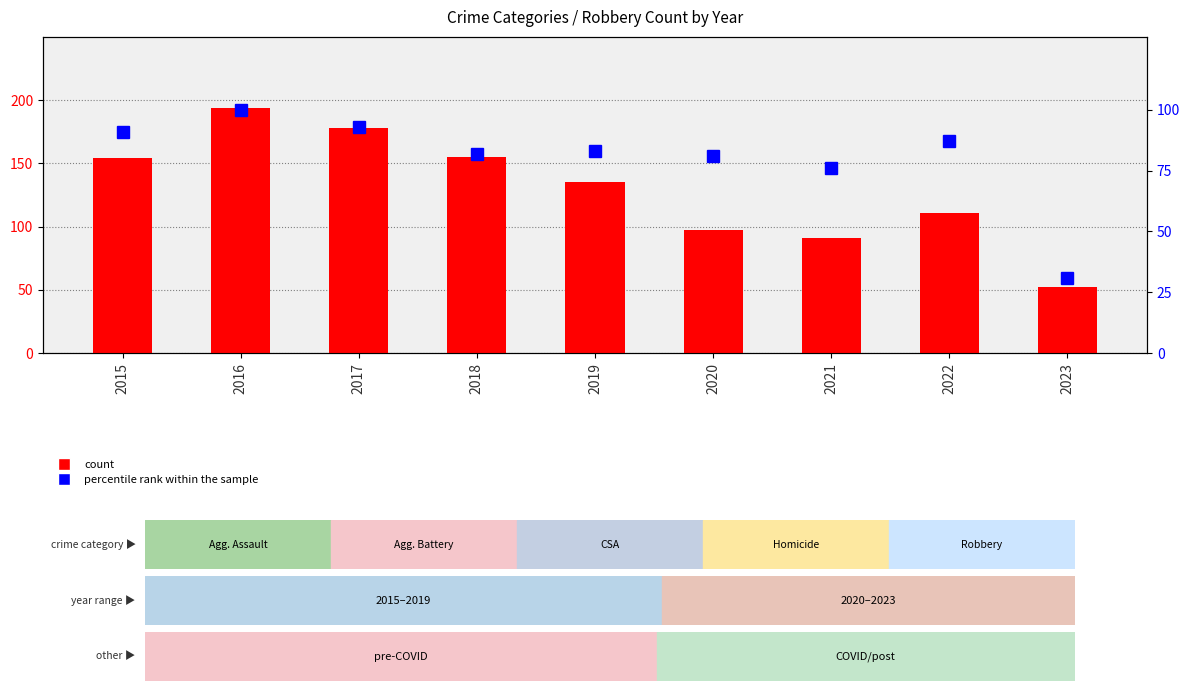

What is the value of the percentile rank within the sample bar at the 1st from the left?

91